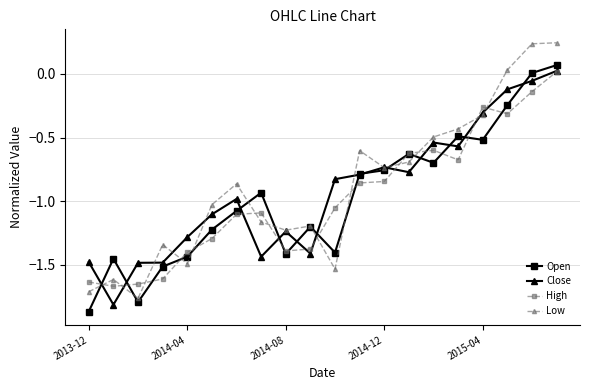

True or false: High has more than 1 interior local peaks.

True